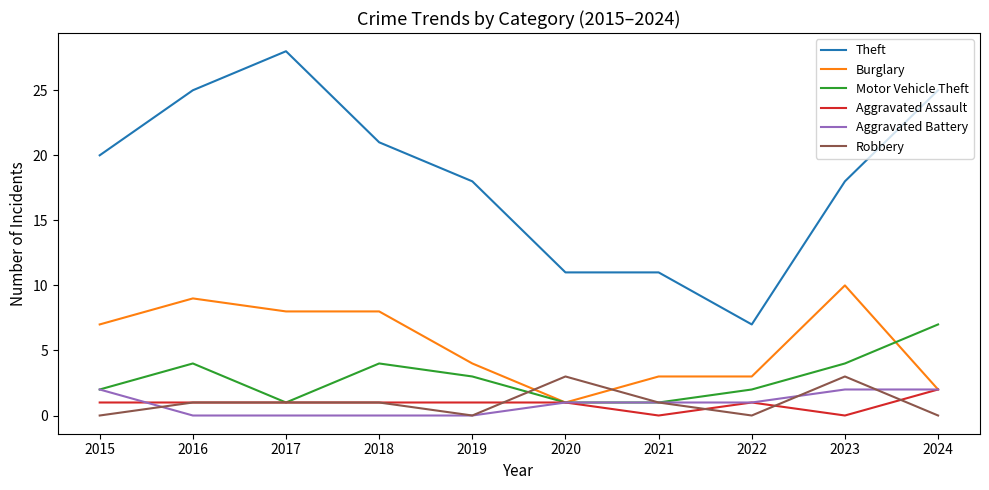

What is the maximum value for Aggravated Assault?

2